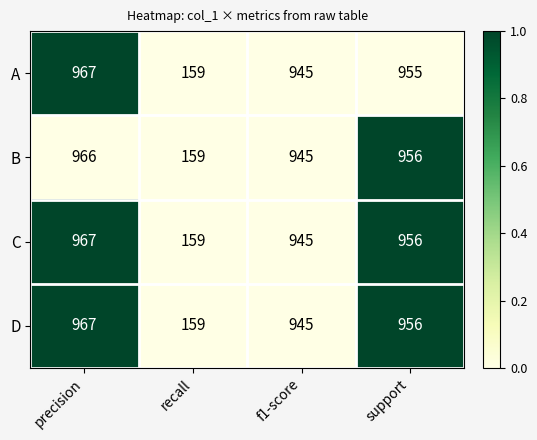

How many data points does each series have?

4